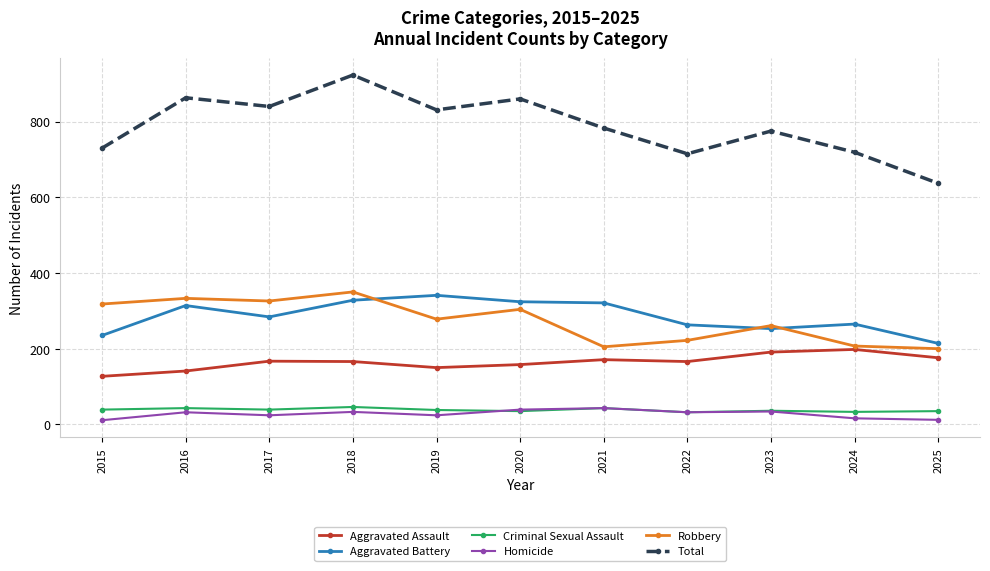

Which series has the largest range (max minus min)?

Total